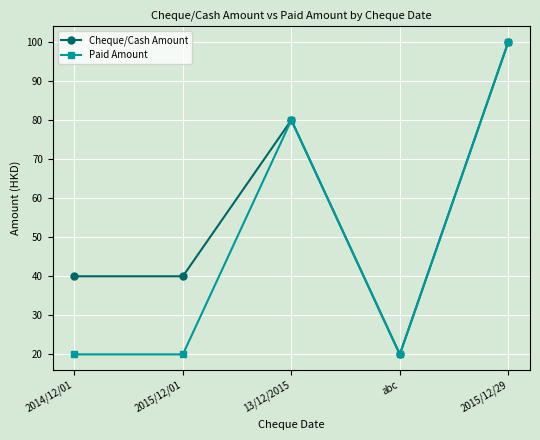

Count the Cheque/Cash Amount values in the range 40 to 80.

3